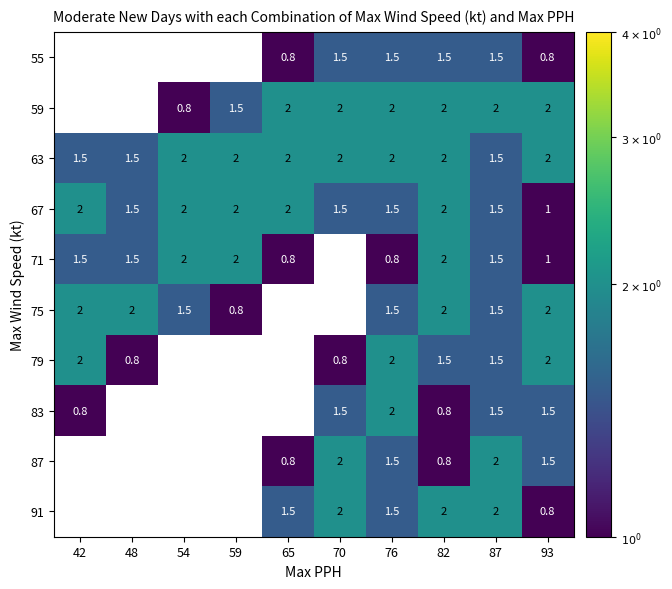

Which category has the lowest value across all series?

65